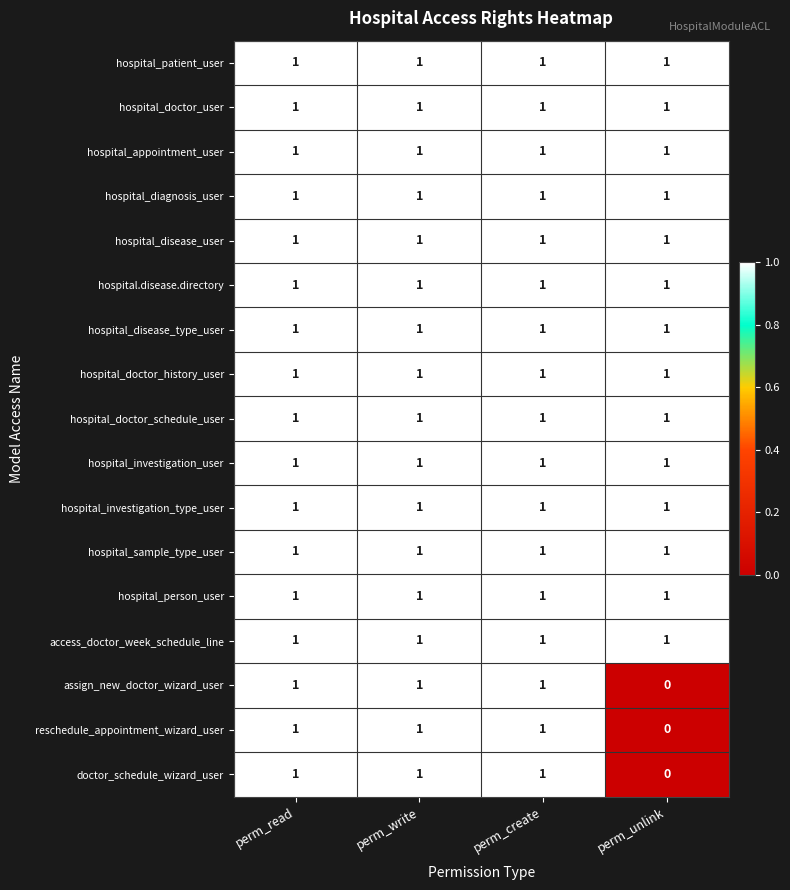

Which label corresponds to the smallest value in the chart?

perm_unlink